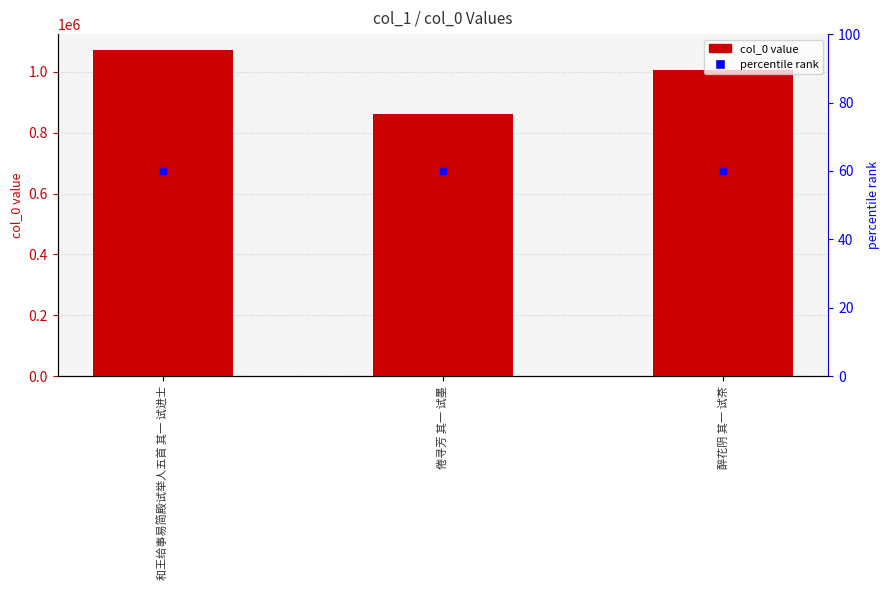

What is the ratio of the value at 倦寻芳 其一 试墨 to the value at 醉花阴 其一 试茶?

0.9